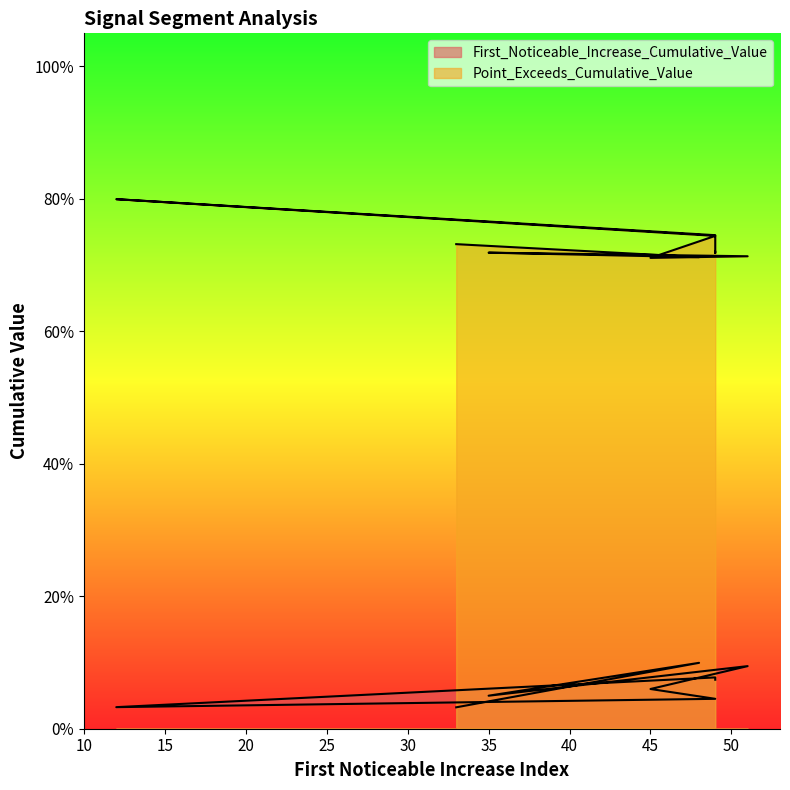

What are all the series names shown in the legend?

First_Noticeable_Increase_Cumulative_Value, Point_Exceeds_Cumulative_Value